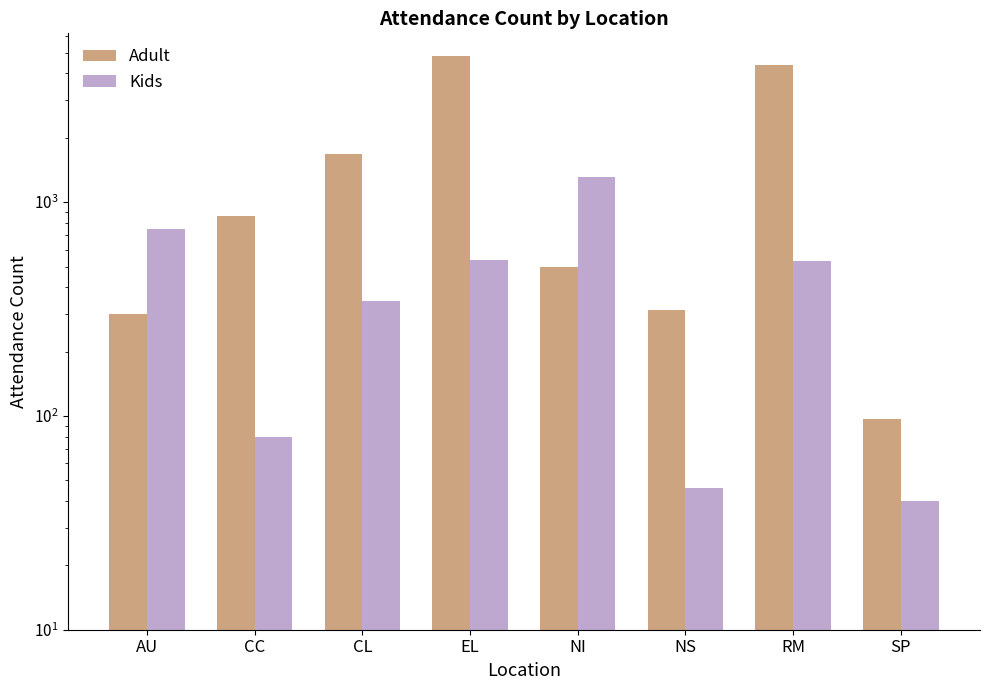

Which series changed the most between CC and EL?

Adult